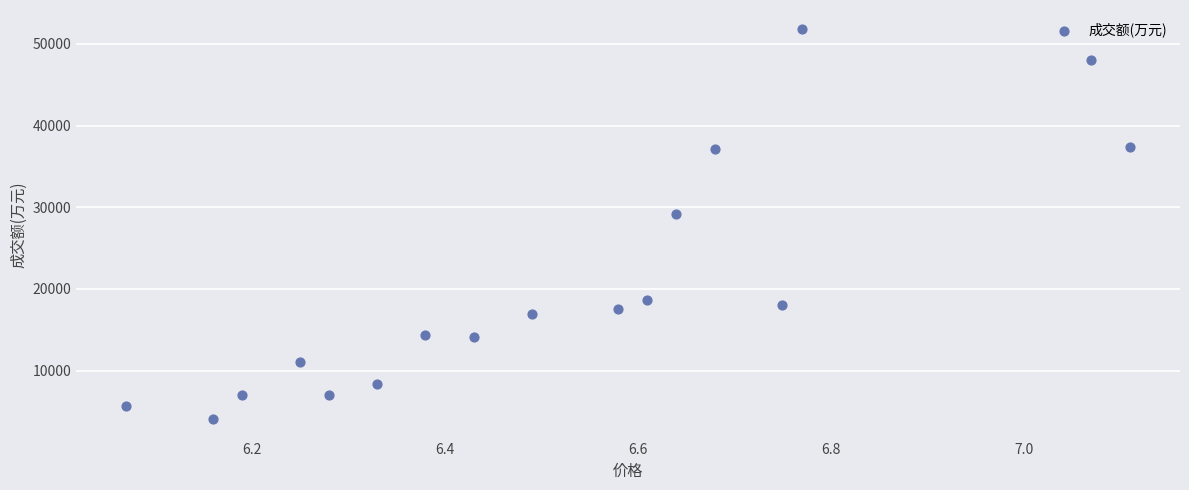

What Y value in the scatter plot is closest to 27919?

29176